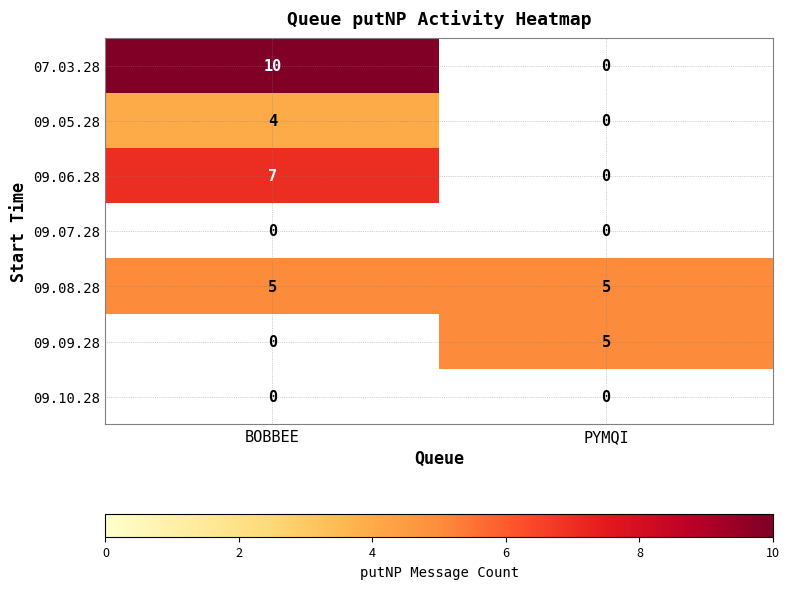

Is the value of 07.03.28 at BOBBEE greater than the value of 09.09.28 at PYMQI?

Yes